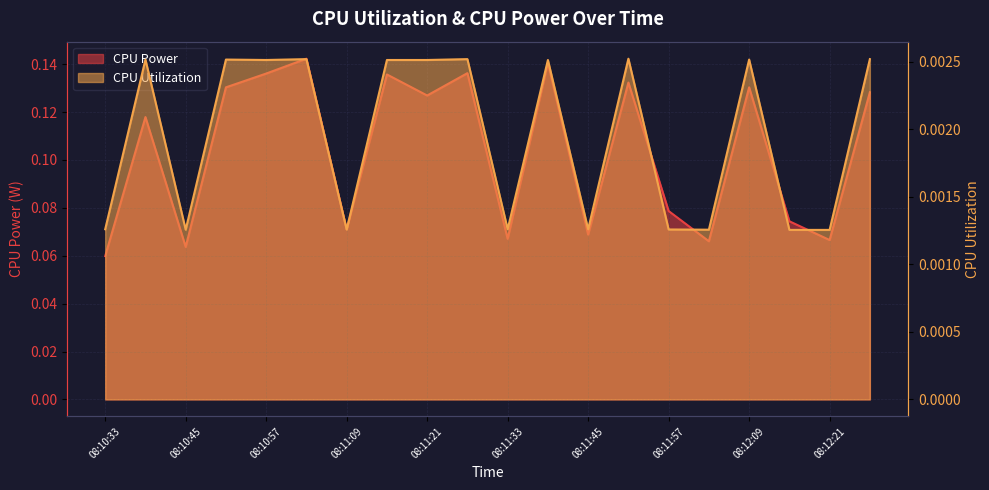

True or false: CPU Utilization has more than 0 interior local peaks.

True